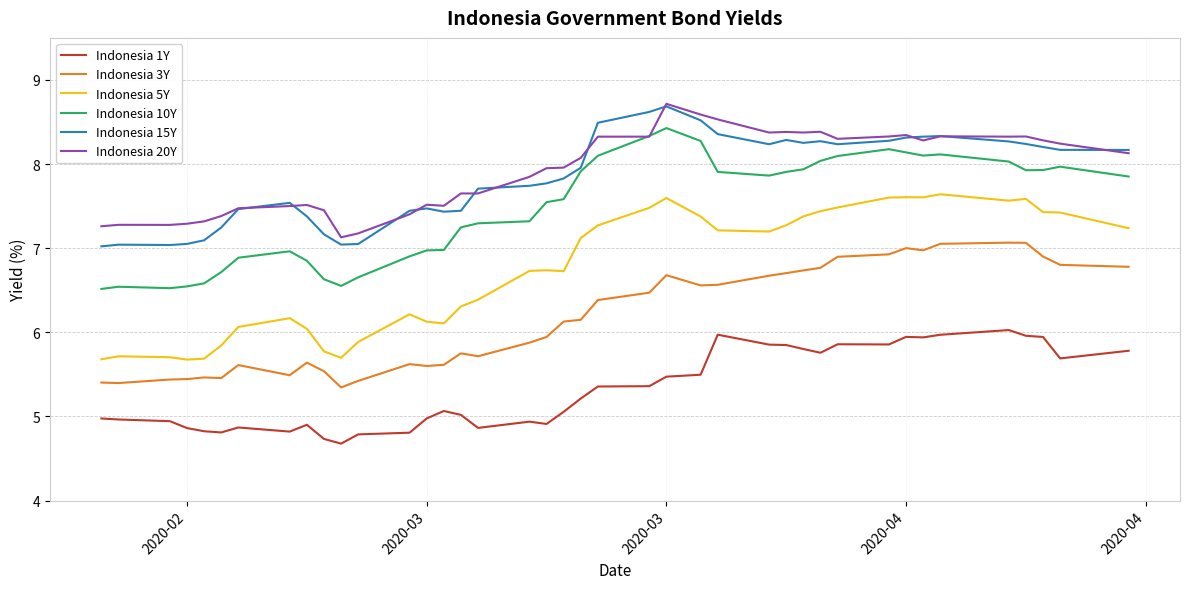

What is the minimum value shown in the chart?

4.7